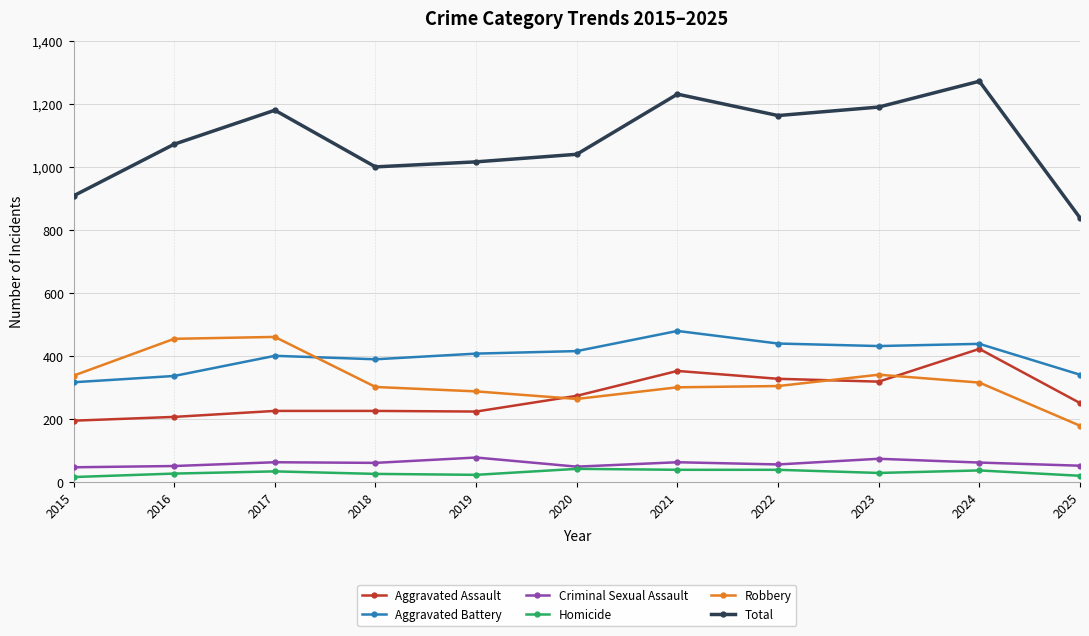

How many data points in Homicide are less than 28?

5